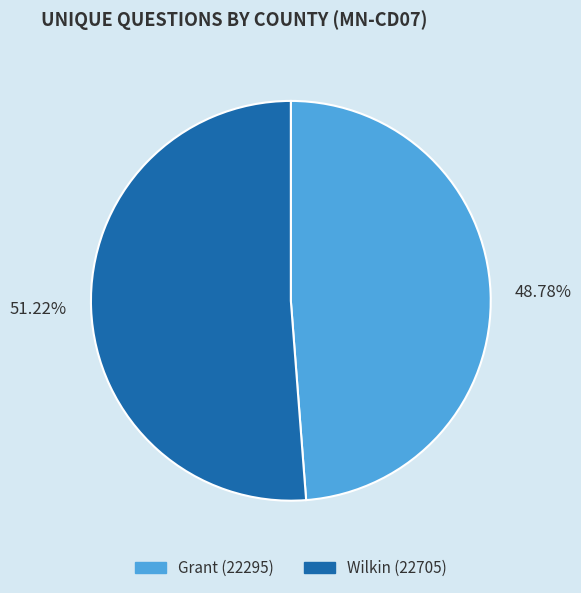

Which has a higher value, 48.78% or 51.22%?

51.22%